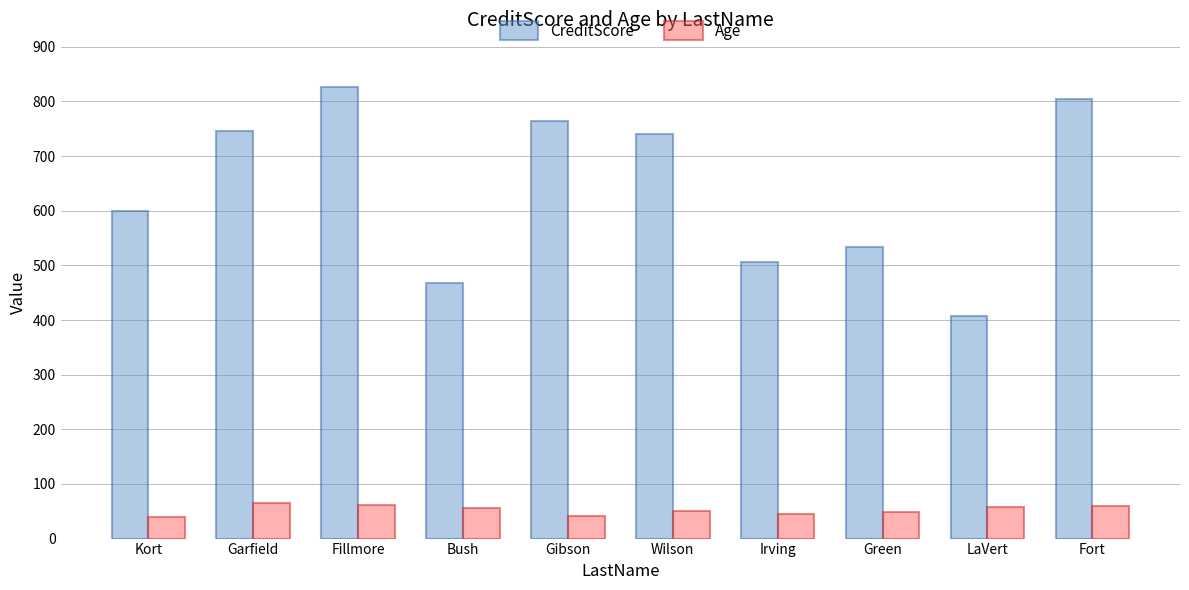

Where does the Age series first go above 56?

Garfield